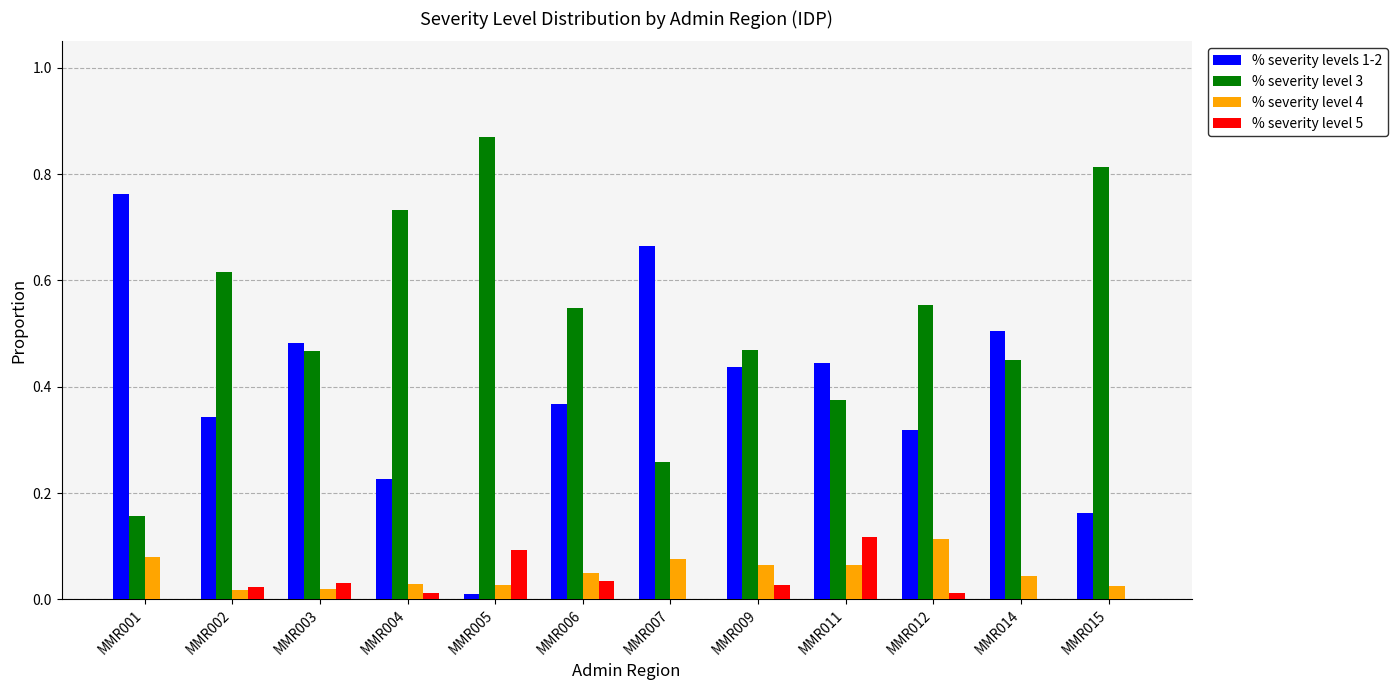

Which category has the highest value across all series?

MMR005